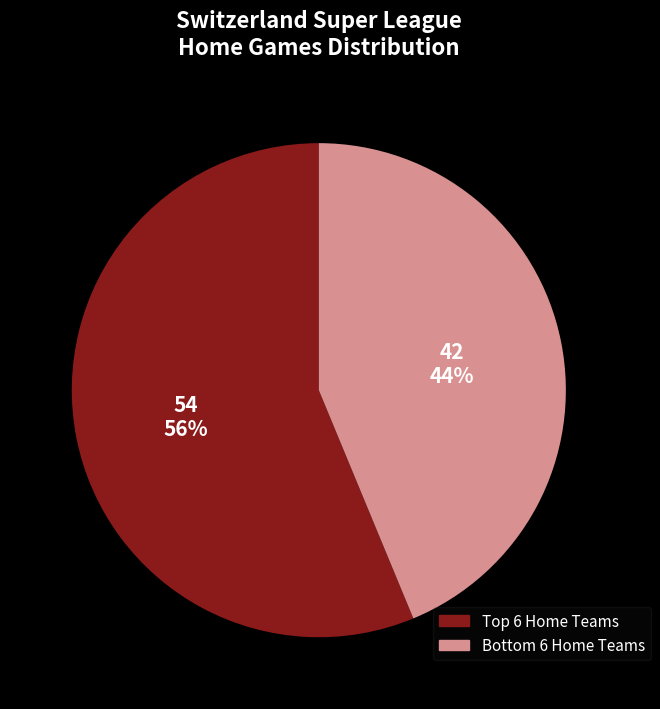

Is there a majority slice in this chart?

Yes